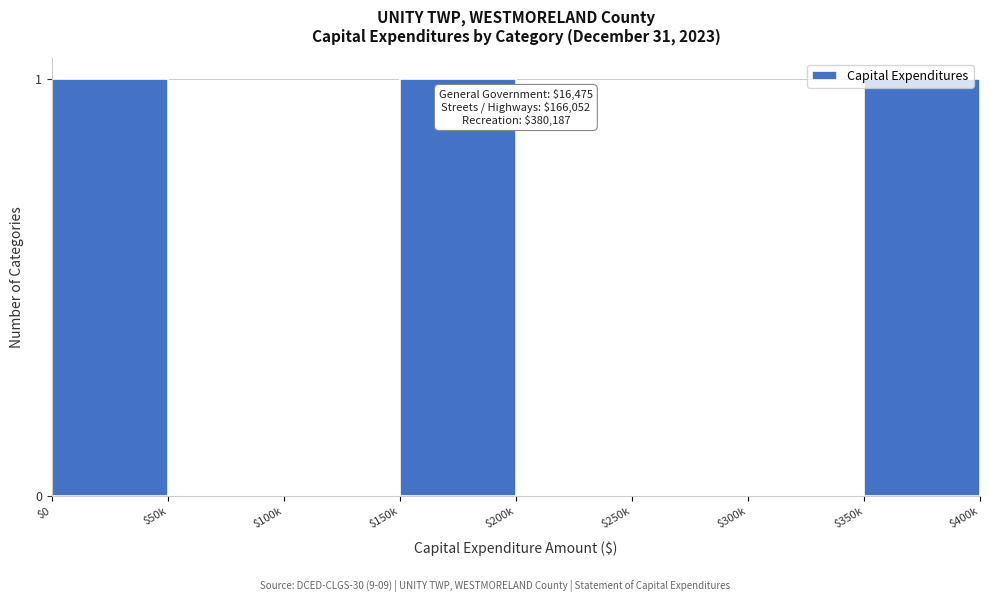

Is it true that the value at $50k is 0?

True